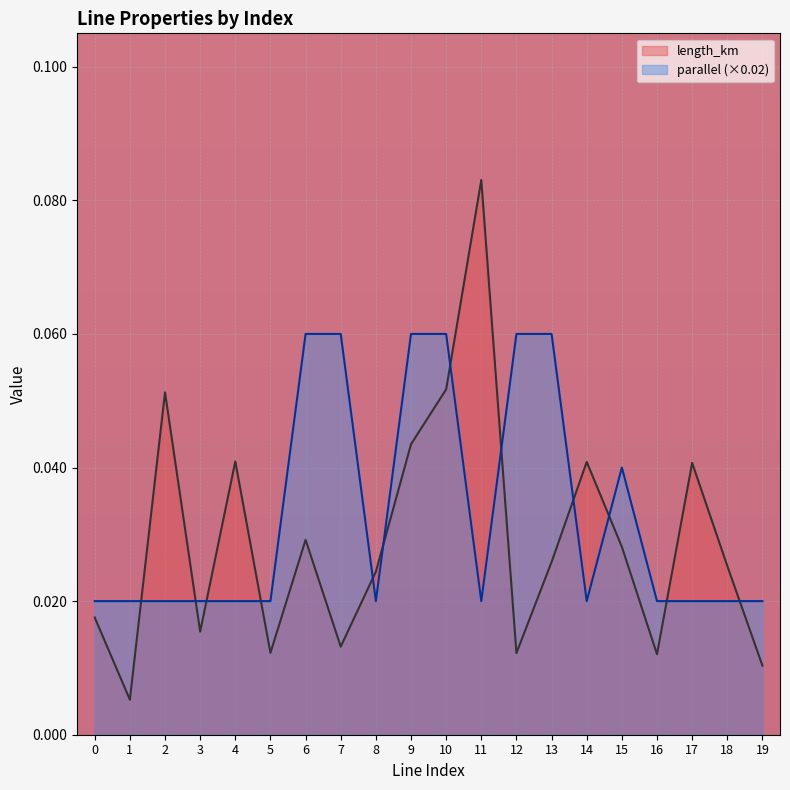

Does the chart display data point markers on the line(s)?

No